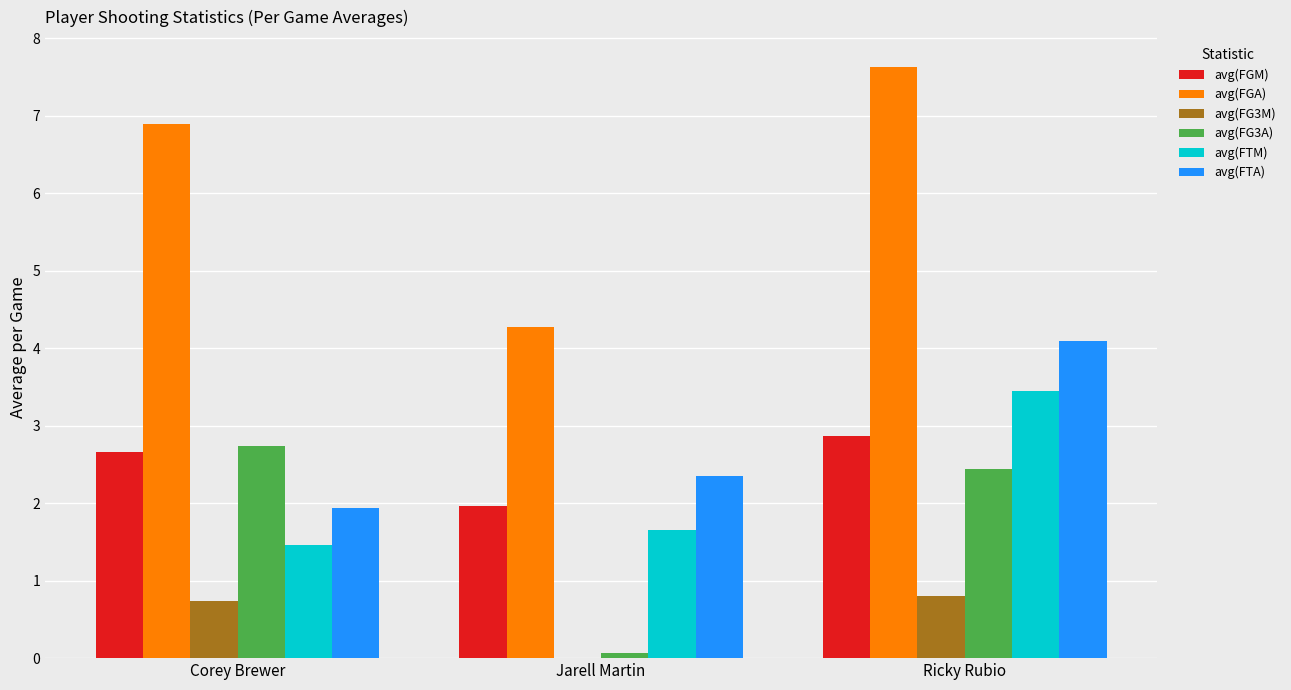

True or false: avg(FGA) has a value of 6.9 at Corey Brewer.

True